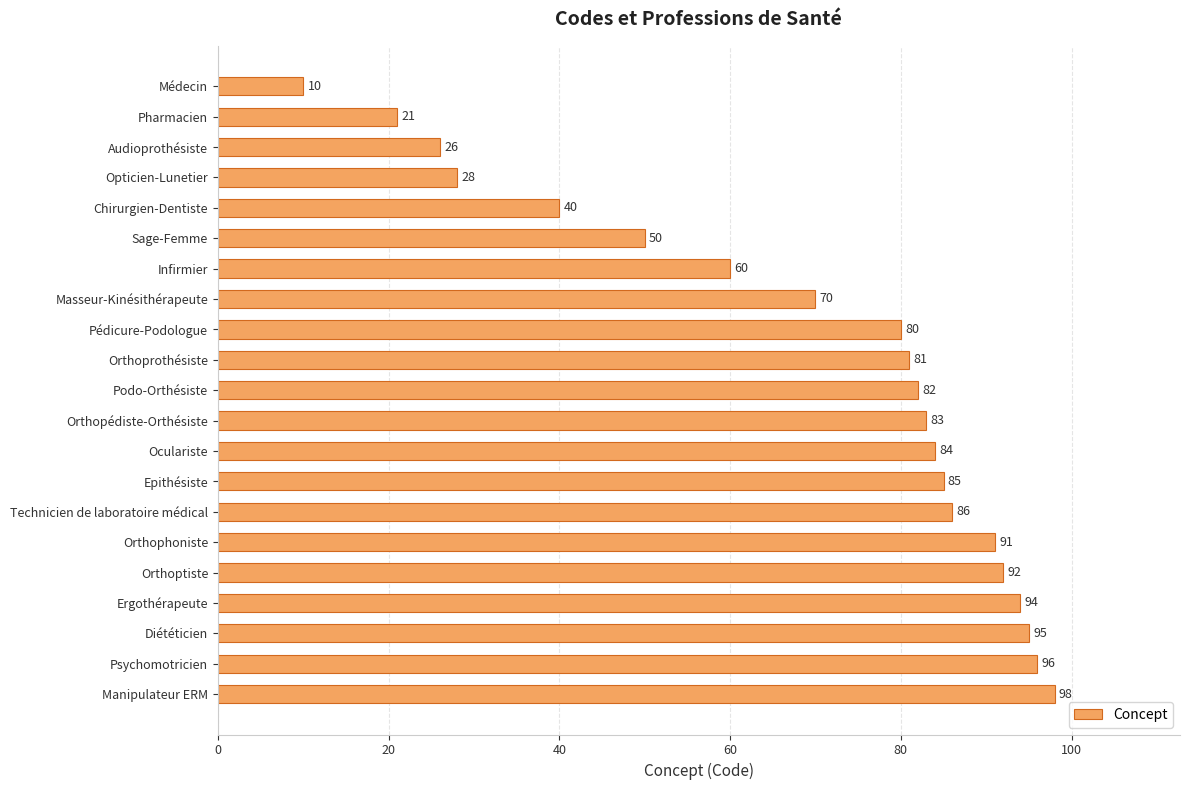

True or false: the data shows 83 at Orthopédiste-Orthésiste.

True